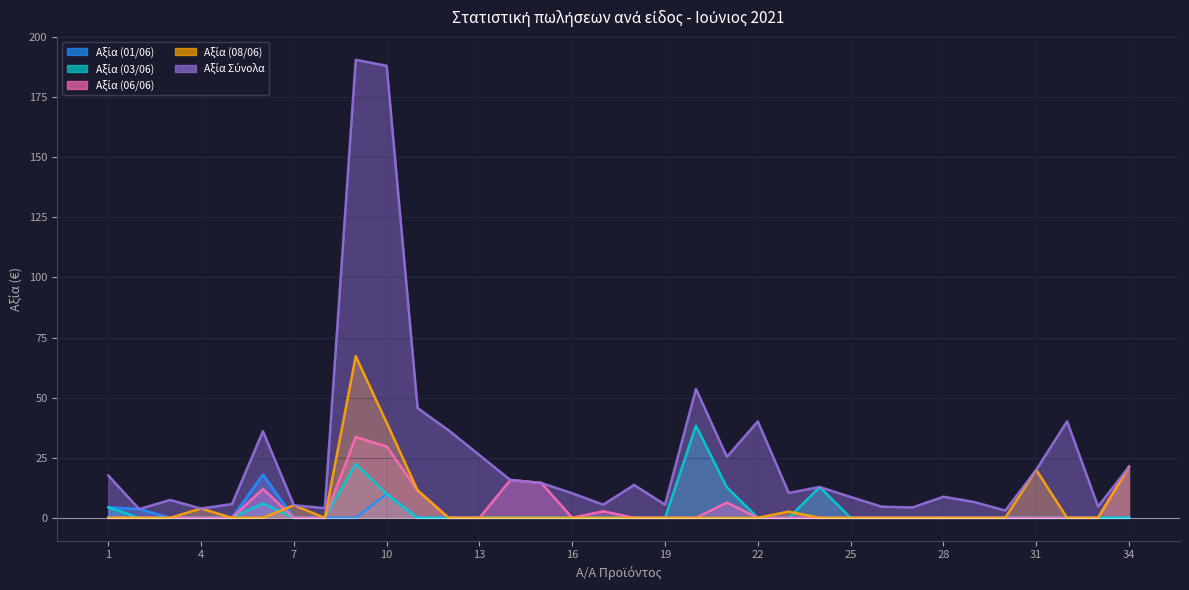

Is it true that Αξία (06/06) equals -18.9 at 29?

False